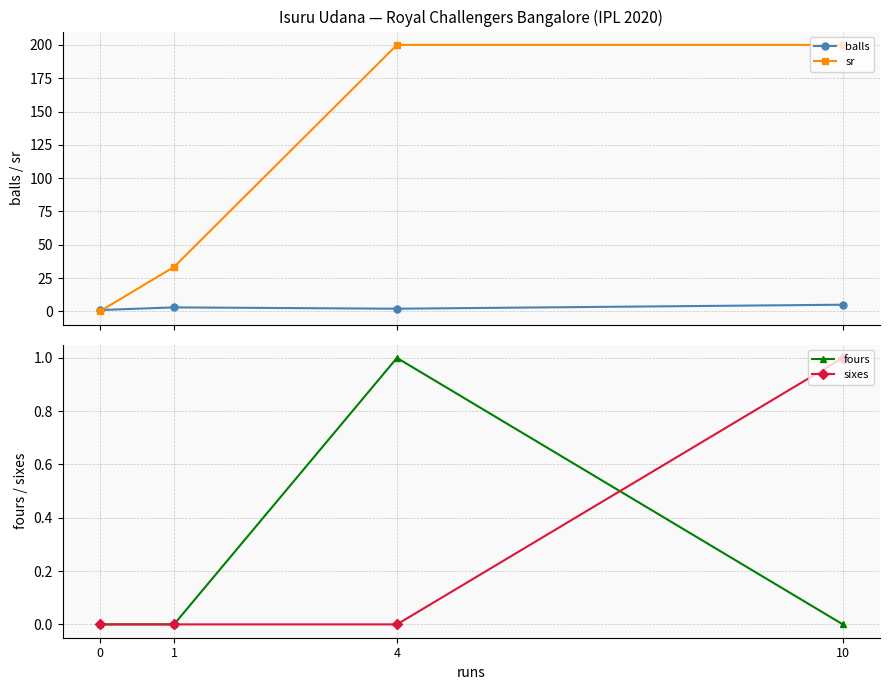

Reading left to right, transcribe all the data shown in this chart.

balls: 1.0	3.0	2.0	5.0
sr: 0.0	33.3	200.0	200.0
fours: 0.0	0.0	1.0	0.0
sixes: 0.0	0.0	0.0	1.0